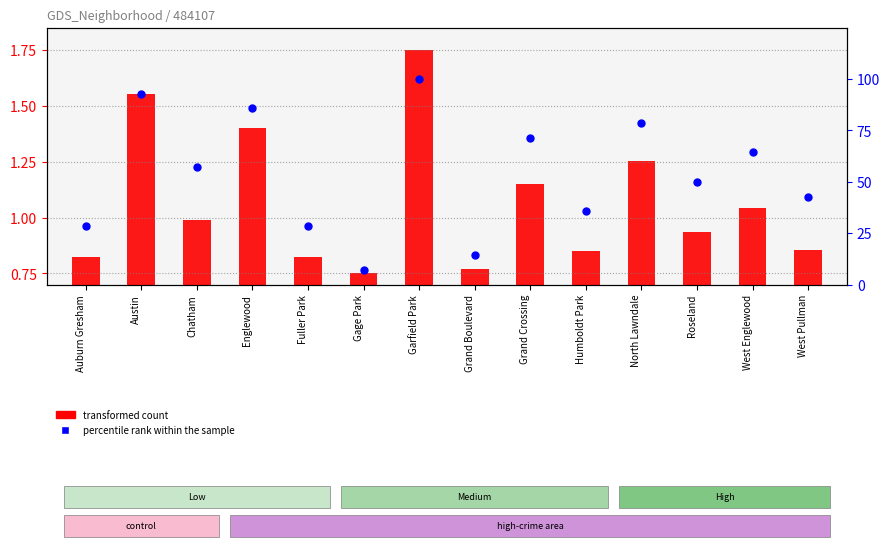

Which series contains the lowest Y value?

transformed count